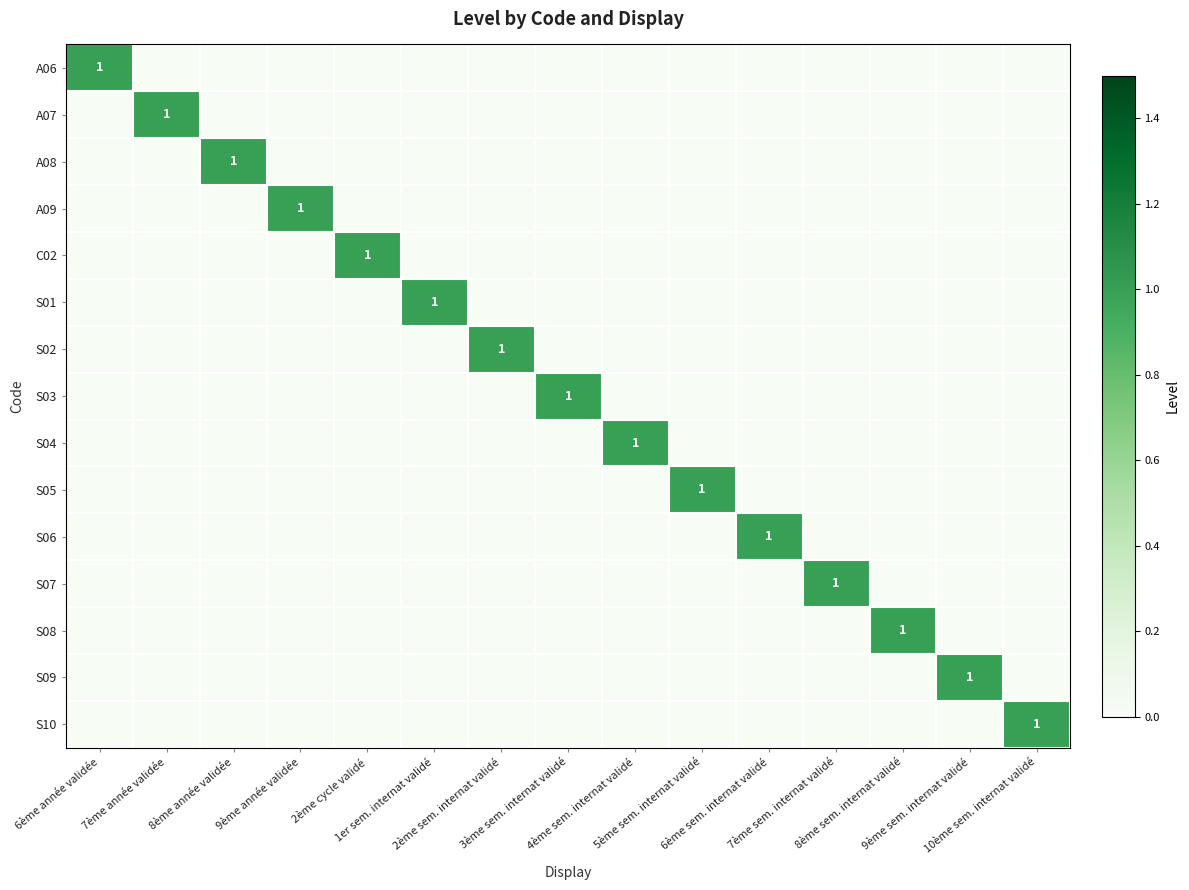

The value of S06 at 2ème sem. internat validé is 0. True or false?

True